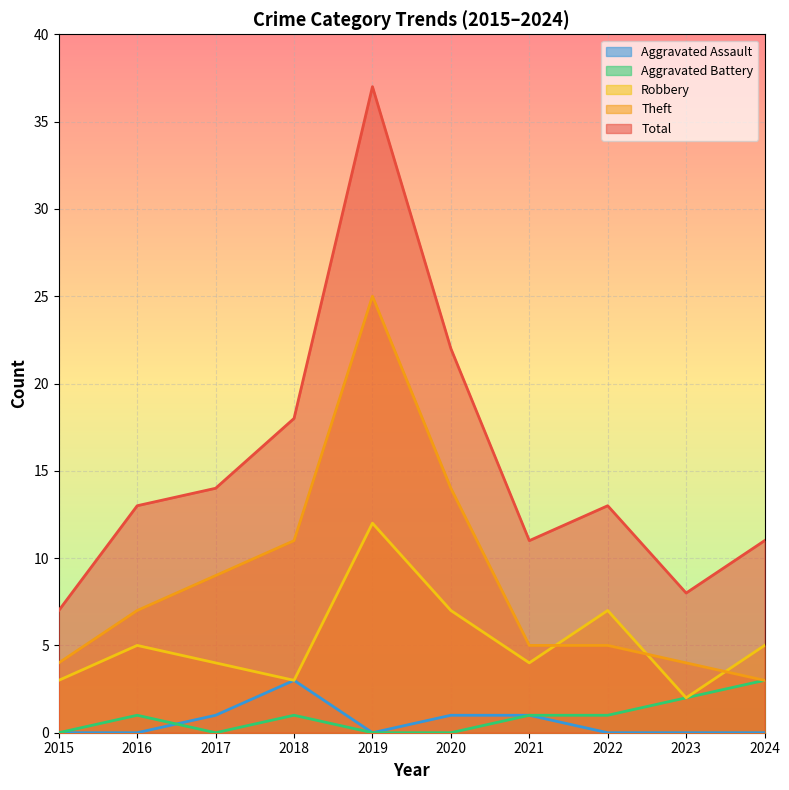

True or false: Aggravated Battery and Theft cross at least once.

False